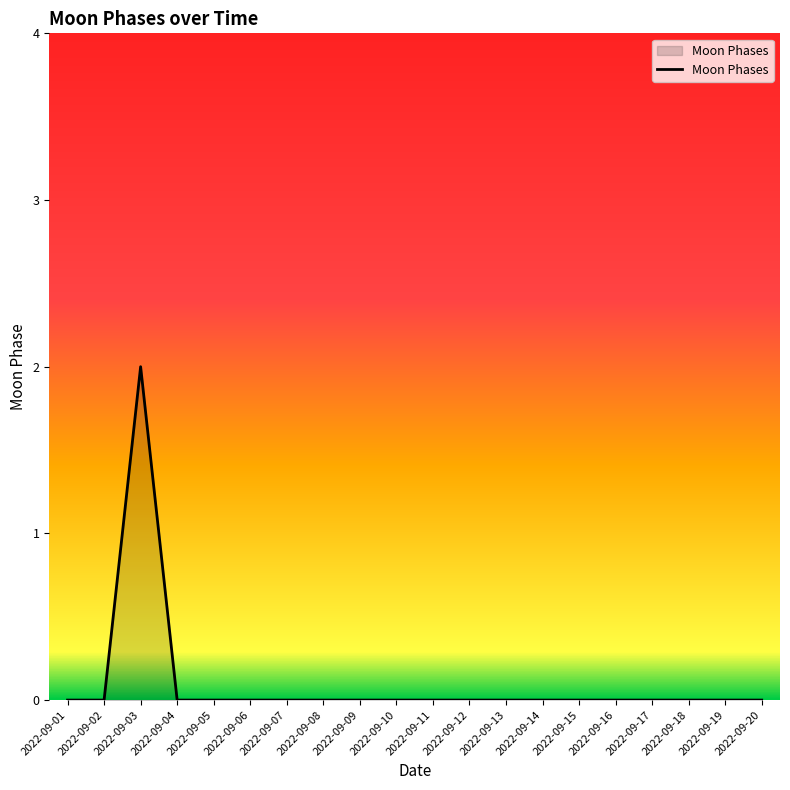

The chart shows a value of 0 at 2022-09-20. True or false?

True